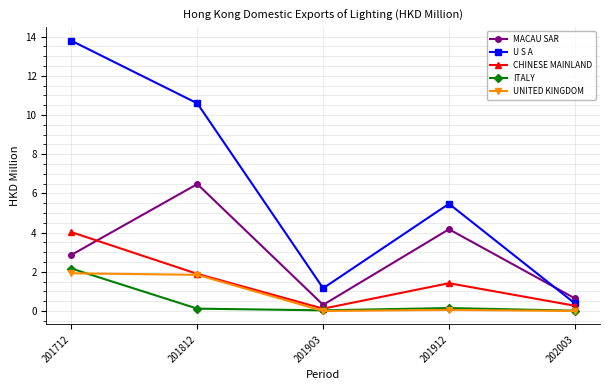

List the labels in order of MACAU SAR value, largest first.

201812, 201912, 201712, 202003, 201903